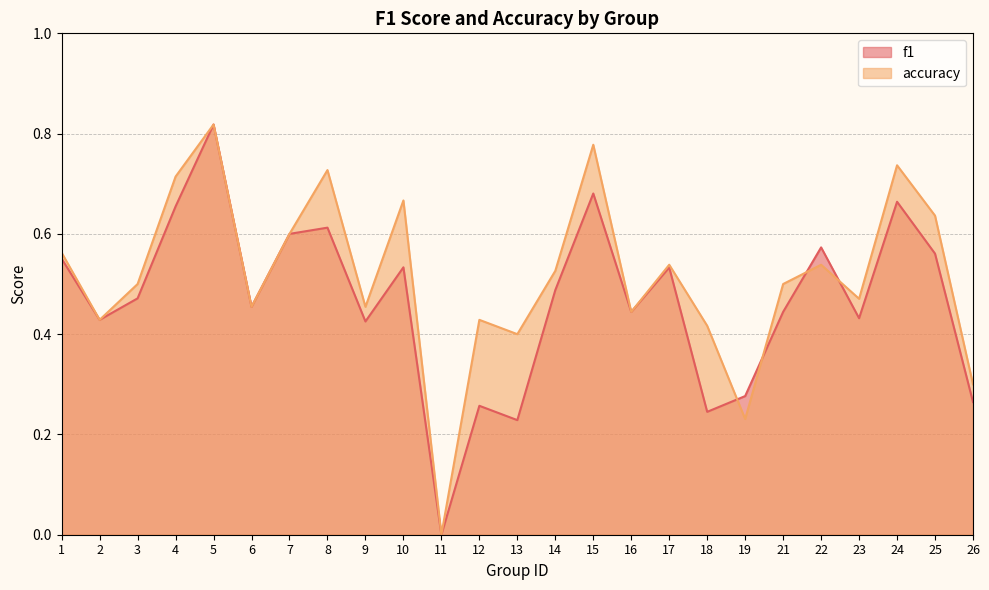

How many values in accuracy are above zero?

24